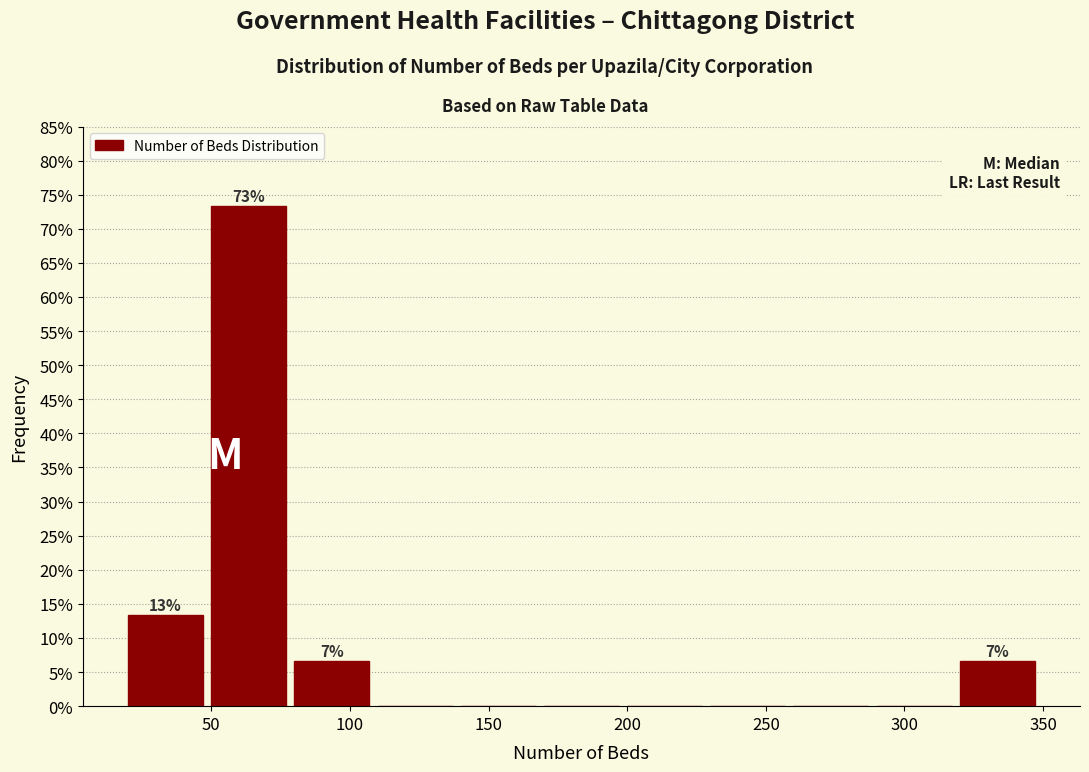

Over which range of the x-axis is the bar tallest?

50 to 80